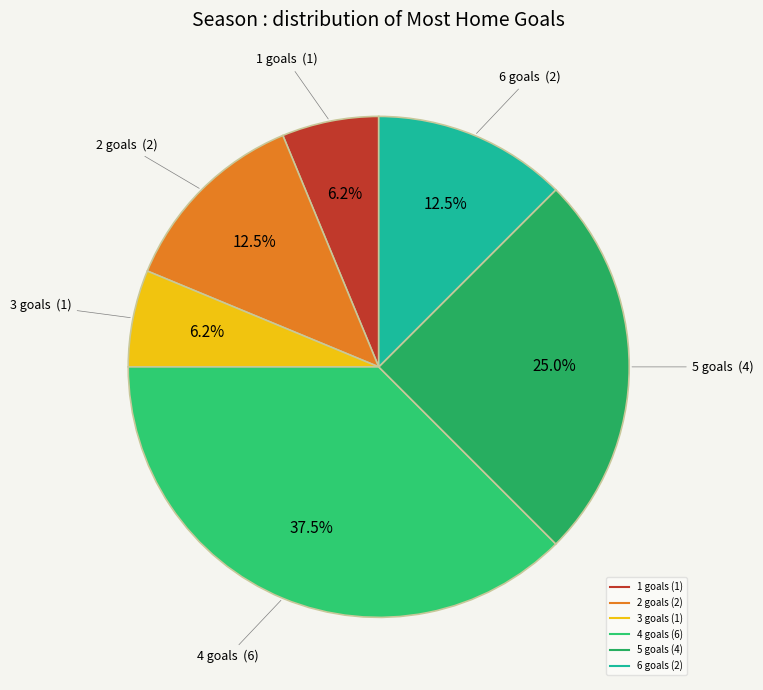

To the nearest percent, what is the difference between the largest and smallest slice percentages?

31%